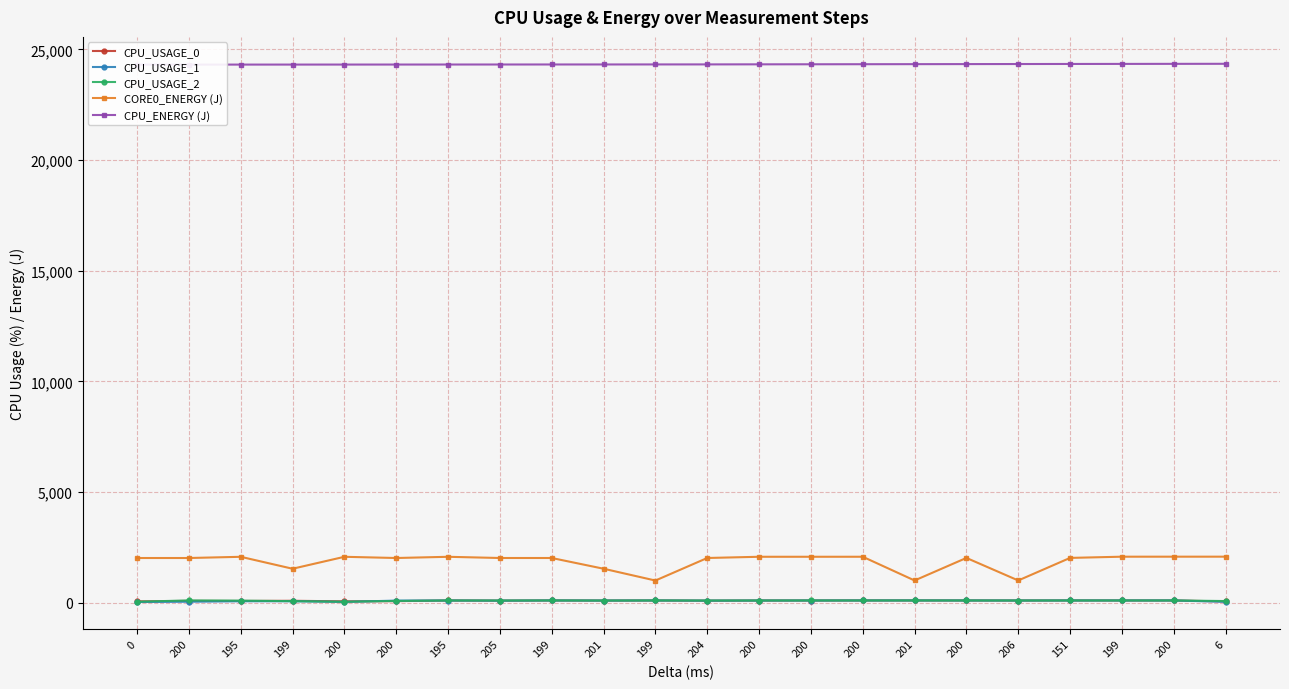

The CORE0_ENERGY (J) series shows 2073.3 at 200. True or false?

True